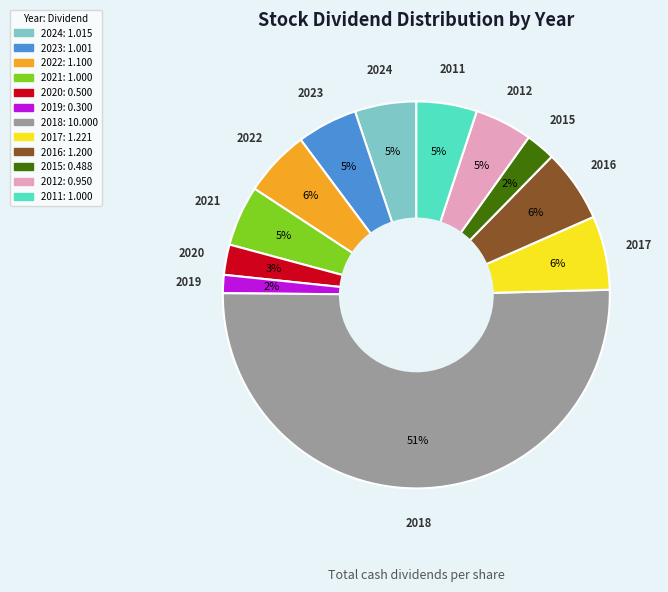

To the nearest percent, what is the difference between the largest and smallest slice percentages?

49%